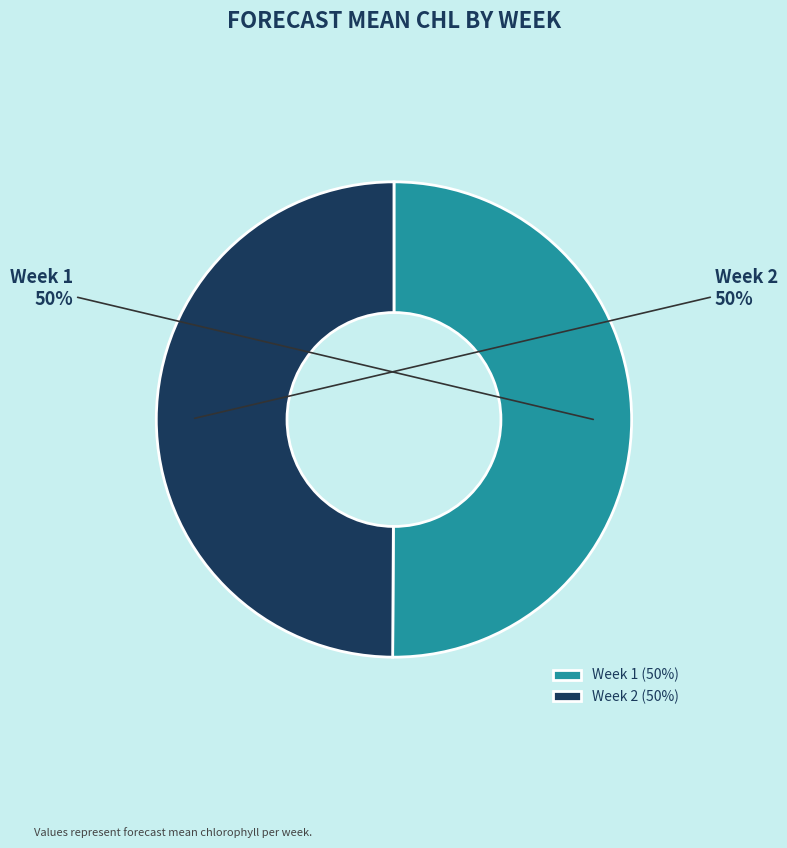

True or false: Week 2 accounts for 56% of the total.

False